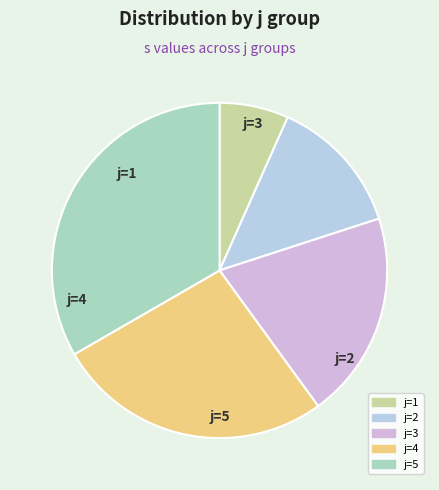

Count the number of slices in the pie.

5